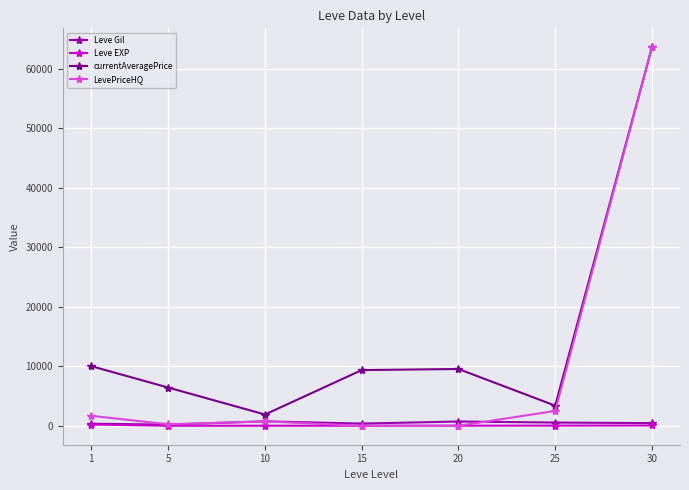

True or false: currentAveragePrice and Leve EXP intersect in this chart.

False